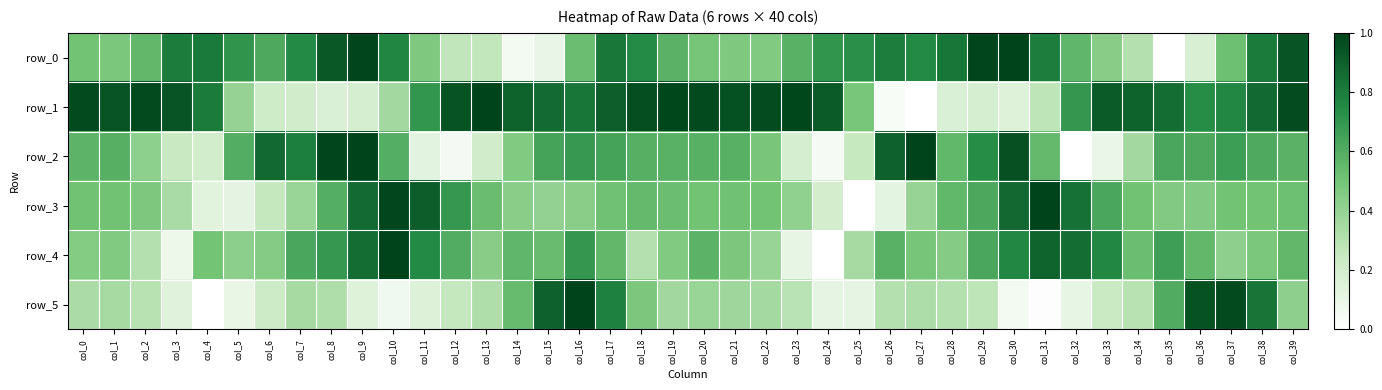

Reading left to right, extract all data points from this chart.

row_0: 0.5	0.5	0.6	0.8	0.8	0.7	0.6	0.8	0.9	1.0	0.8	0.5	0.3	0.3	0.1	0.1	0.5	0.8	0.7	0.6	0.5	0.5	0.5	0.6	0.7	0.7	0.8	0.8	0.8	1.0	1.0	0.8	0.6	0.4	0.3	0.0	0.2	0.5	0.8	0.9
row_1: 1.0	0.9	1.0	0.9	0.8	0.4	0.2	0.2	0.2	0.2	0.4	0.7	0.9	1.0	0.9	0.9	0.8	0.9	1.0	1.0	1.0	1.0	1.0	1.0	0.9	0.5	0.0	0.0	0.2	0.2	0.1	0.3	0.7	0.9	0.9	0.9	0.7	0.8	0.9	1.0
row_2: 0.6	0.6	0.4	0.2	0.2	0.6	0.9	0.8	1.0	1.0	0.6	0.1	0.0	0.2	0.5	0.6	0.7	0.6	0.6	0.6	0.6	0.6	0.5	0.2	0.0	0.2	0.9	1.0	0.6	0.7	1.0	0.5	0.0	0.1	0.4	0.6	0.6	0.7	0.6	0.6
row_3: 0.5	0.5	0.5	0.3	0.1	0.1	0.3	0.4	0.6	0.9	1.0	0.9	0.7	0.5	0.4	0.4	0.4	0.5	0.5	0.5	0.5	0.5	0.5	0.4	0.2	0.0	0.1	0.4	0.6	0.6	0.9	1.0	0.8	0.6	0.5	0.5	0.5	0.5	0.5	0.5
row_4: 0.4	0.5	0.3	0.1	0.5	0.4	0.4	0.6	0.7	0.9	1.0	0.8	0.6	0.4	0.6	0.5	0.7	0.6	0.3	0.5	0.6	0.5	0.4	0.1	0.0	0.3	0.6	0.5	0.4	0.6	0.8	0.9	0.9	0.8	0.5	0.7	0.6	0.4	0.5	0.6
row_5: 0.3	0.3	0.3	0.1	0.0	0.1	0.2	0.4	0.3	0.1	0.1	0.2	0.3	0.3	0.5	0.9	1.0	0.8	0.5	0.4	0.4	0.4	0.4	0.3	0.1	0.1	0.3	0.3	0.3	0.3	0.1	0.0	0.1	0.2	0.3	0.6	0.9	1.0	0.8	0.4